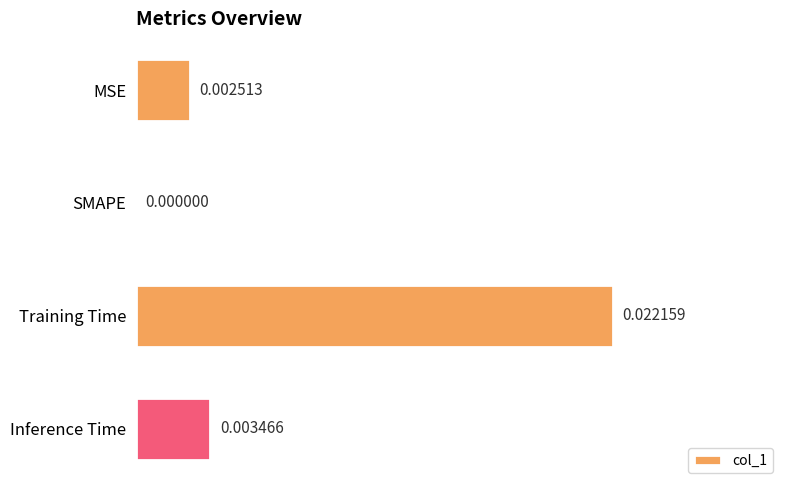

At which category does the chart reach its peak across all series?

Training Time